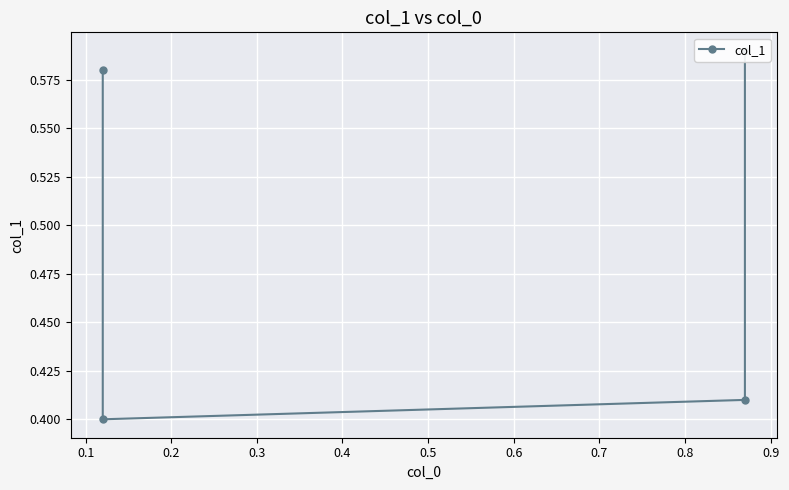

What is the difference between the maximum and minimum values?

0.2